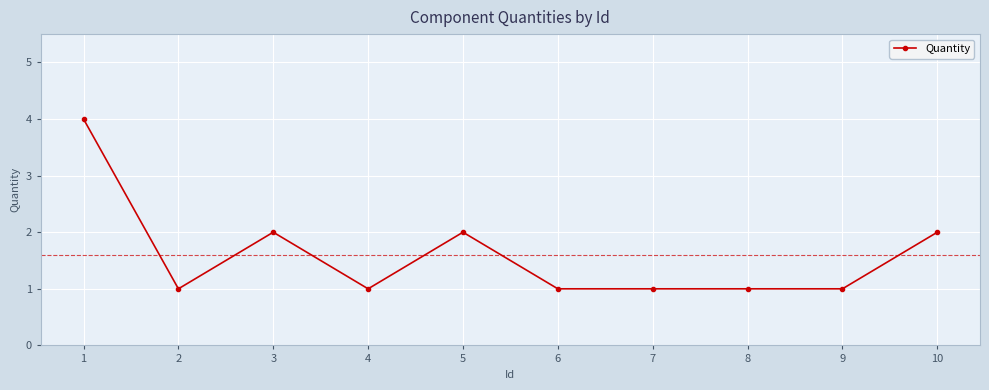

What is the sum of all values?

16